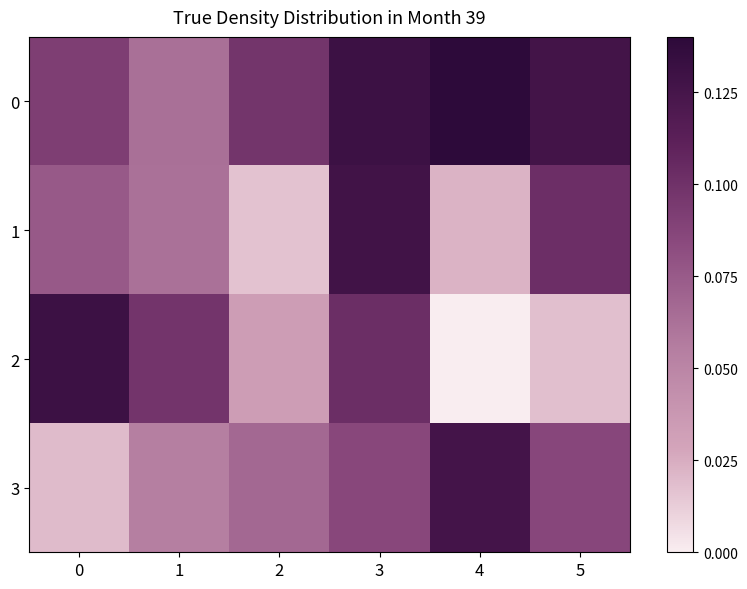

How many data points does each series have?

6